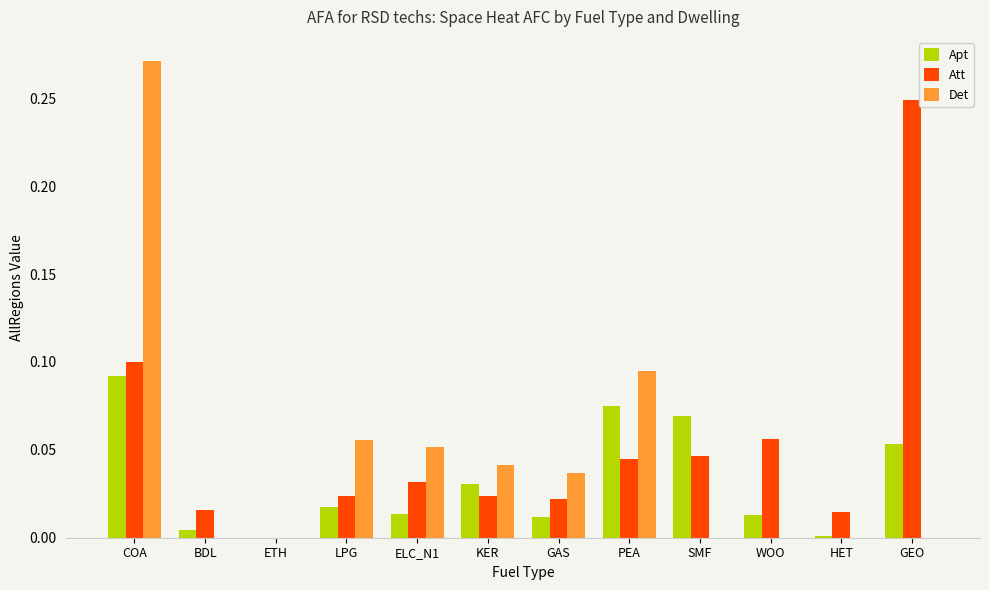

How many distinct data groups are displayed?

3